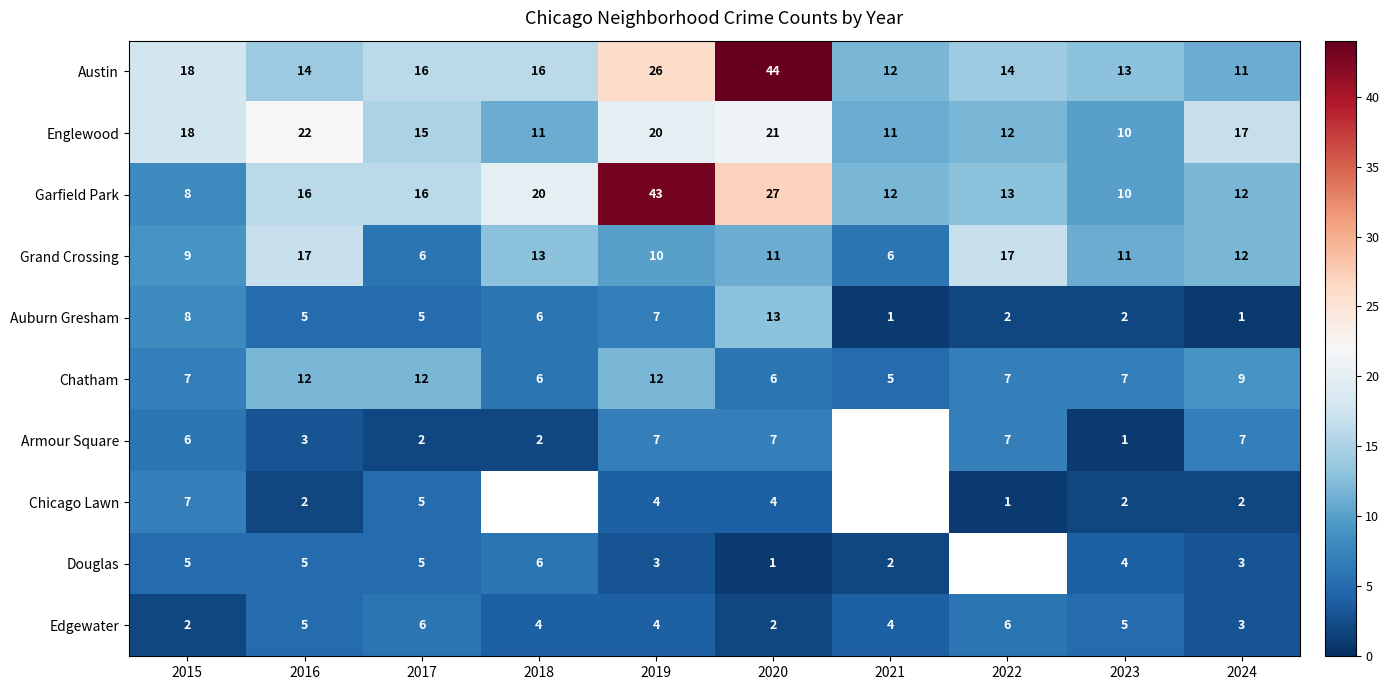

How many categories are shown in the chart?

10